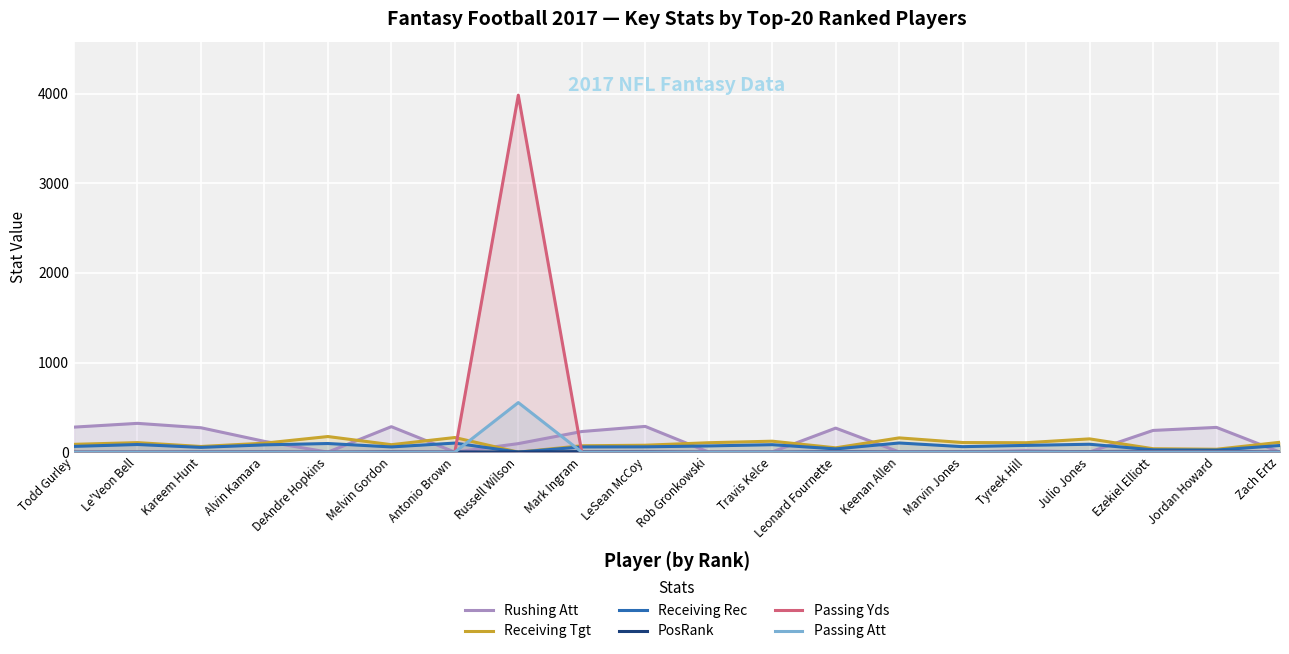

True or false: Passing Yds and Passing Att cross at least once.

False